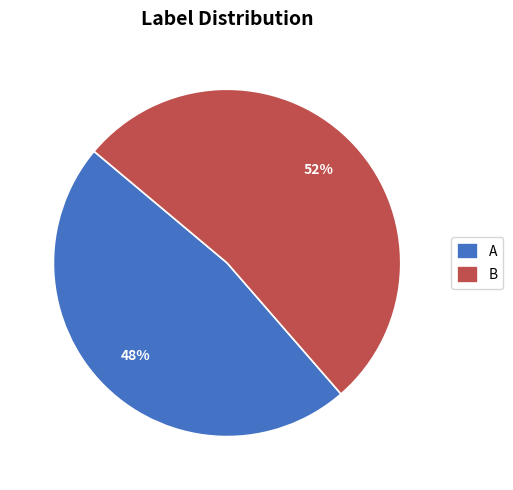

Is the sum of B and A greater than half?

Yes